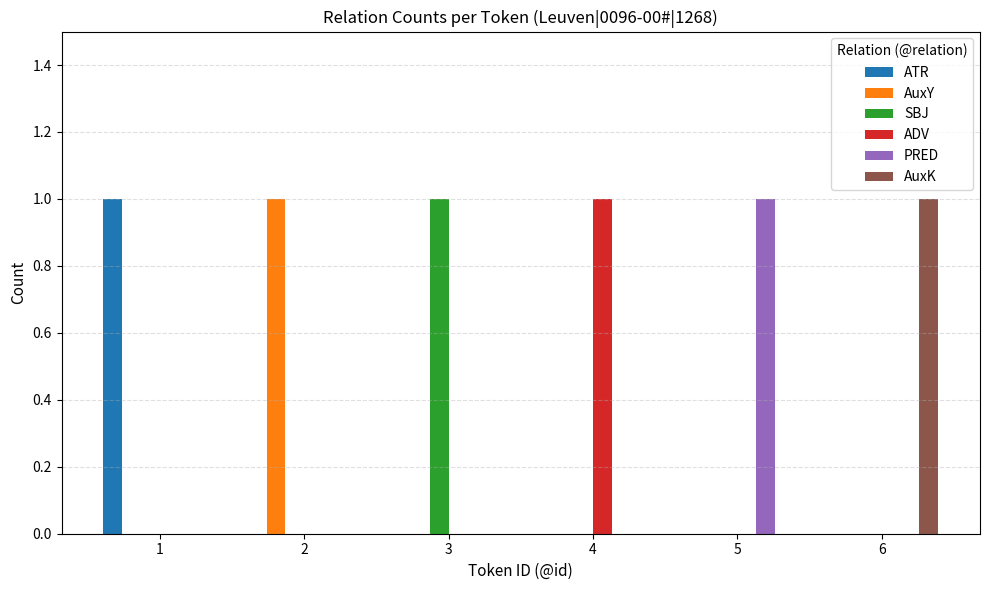

What is the spread (max minus min) of values at 1?

1